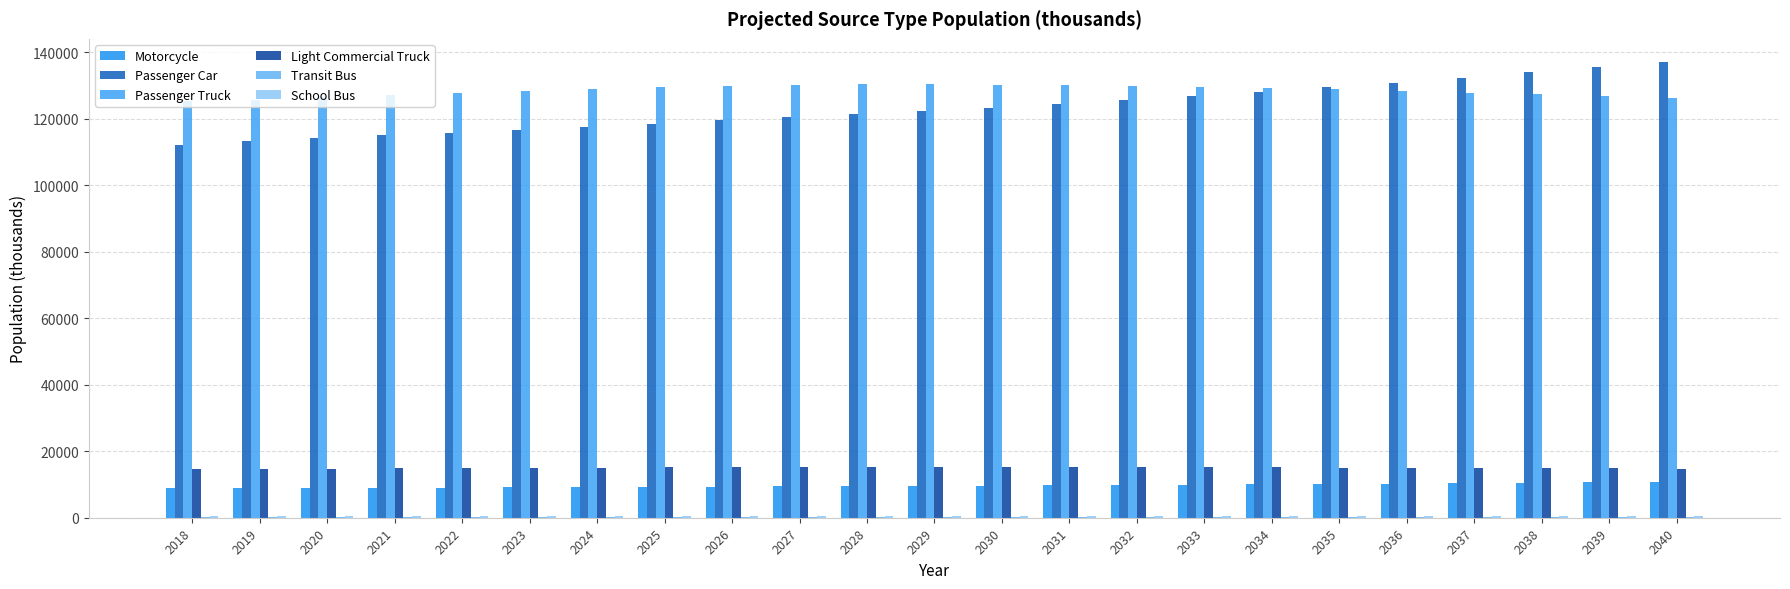

Reading right to left, list all the values displayed in this chart.

Motorcycle: 2040=10757	2039=10629	2038=10503	2037=10380	2036=10264	2035=10153	2034=10047	2033=9945	2032=9851	2031=9761	2030=9675	2029=9599	2028=9525	2027=9450	2026=9372	2025=9295	2024=9217	2023=9145	2022=9079	2021=9021	2020=8951	2019=8876	2018=8798
Passenger Car: 2040=137226	2039=135585	2038=133981	2037=132414	2036=130932	2035=129524	2034=128168	2033=126869	2032=125661	2031=124519	2030=123423	2029=122447	2028=121508	2027=120547	2026=119554	2025=118568	2024=117581	2023=116655	2022=115820	2021=115076	2020=114184	2019=113229	2018=112237
Passenger Truck: 2040=126349	2039=126843	2038=127442	2037=127939	2036=128491	2035=128985	2034=129382	2033=129735	2032=129997	2031=130256	2030=130294	2029=130487	2028=130473	2027=130346	2026=130031	2025=129547	2024=129027	2023=128412	2022=127791	2021=127214	2020=126495	2019=125823	2018=125240
Light Commercial Truck: 2040=14794	2039=14852	2038=14922	2037=14981	2036=15045	2035=15103	2034=15149	2033=15191	2032=15221	2031=15252	2030=15256	2029=15279	2028=15277	2027=15262	2026=15226	2025=15169	2024=15108	2023=15036	2022=14963	2021=14896	2020=14811	2019=14733	2018=14665
Transit Bus: 2040=139	2039=138	2038=137	2037=135	2036=133	2035=131	2034=130	2033=128	2032=127	2031=126	2030=124	2029=123	2028=122	2027=121	2026=119	2025=118	2024=116	2023=115	2022=114	2021=113	2020=112	2019=110	2018=109
School Bus: 2040=607	2039=601	2038=595	2037=588	2036=579	2035=572	2034=565	2033=560	2032=555	2031=550	2030=541	2029=536	2028=530	2027=526	2026=519	2025=513	2024=507	2023=502	2022=497	2021=491	2020=487	2019=482	2018=476